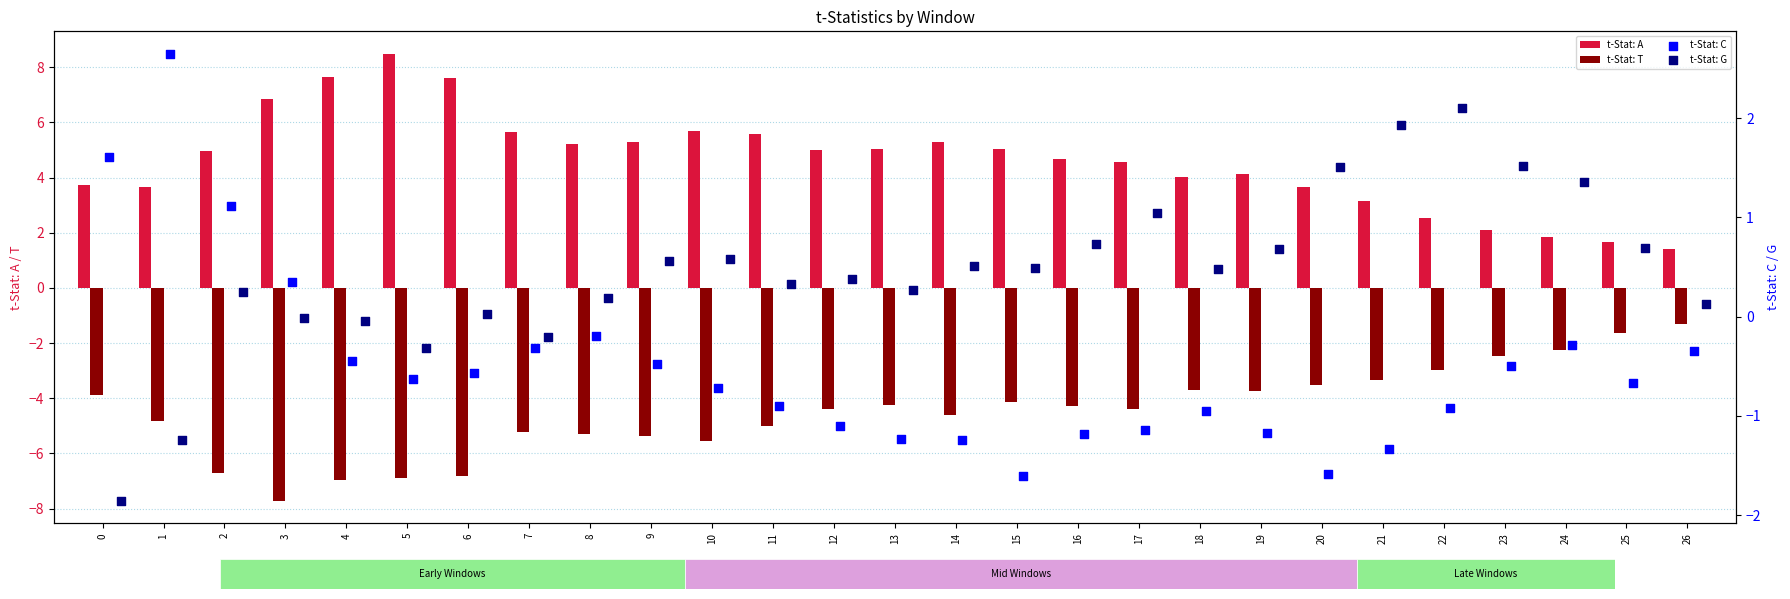

Which series contains the highest Y value?

t-Stat: A